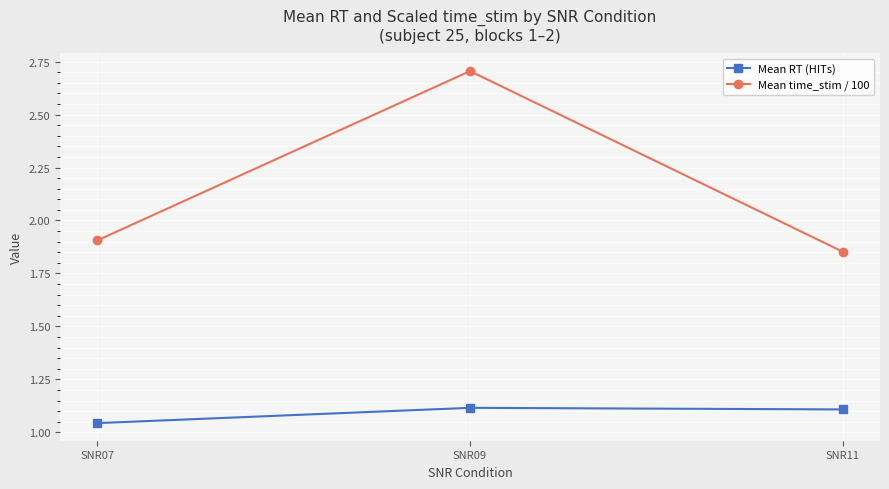

What is the difference between the maximum and minimum values in the Mean RT (HITs) series?

0.1